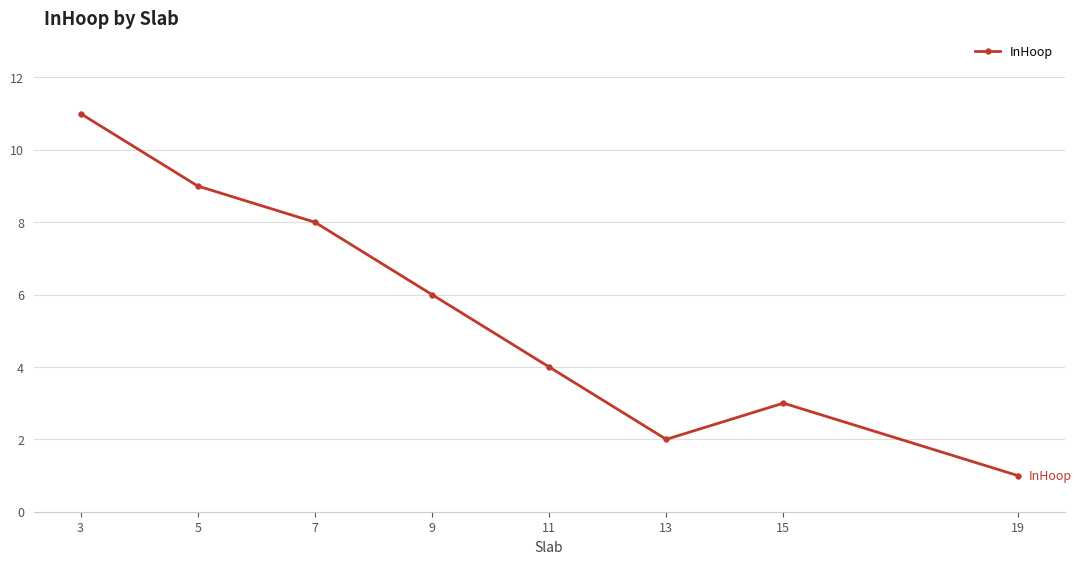

What is the sum of all values?

44